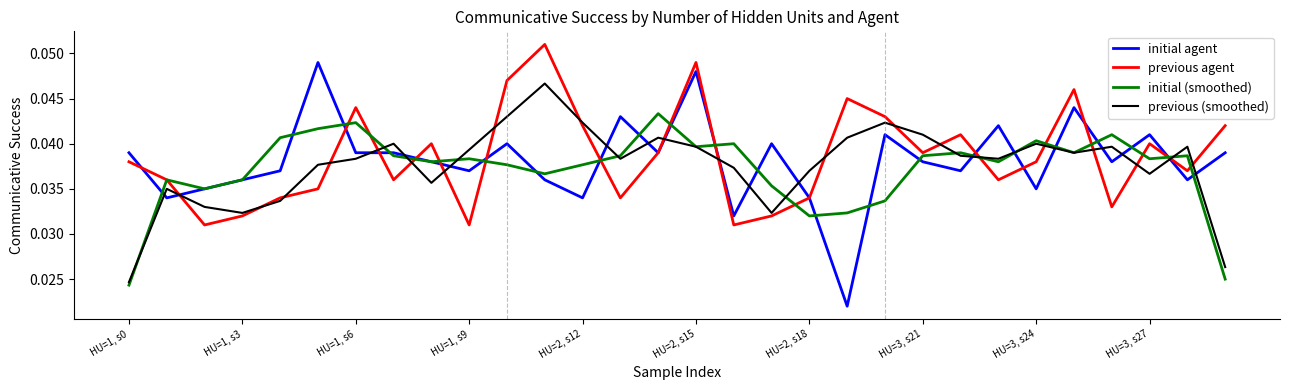

True or false: initial (smoothed) and initial agent intersect in this chart.

True